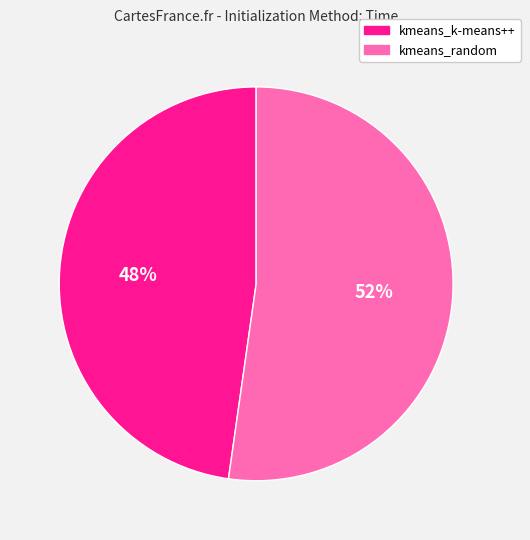

Is the sum of kmeans_random and kmeans_k-means++ greater than half?

Yes